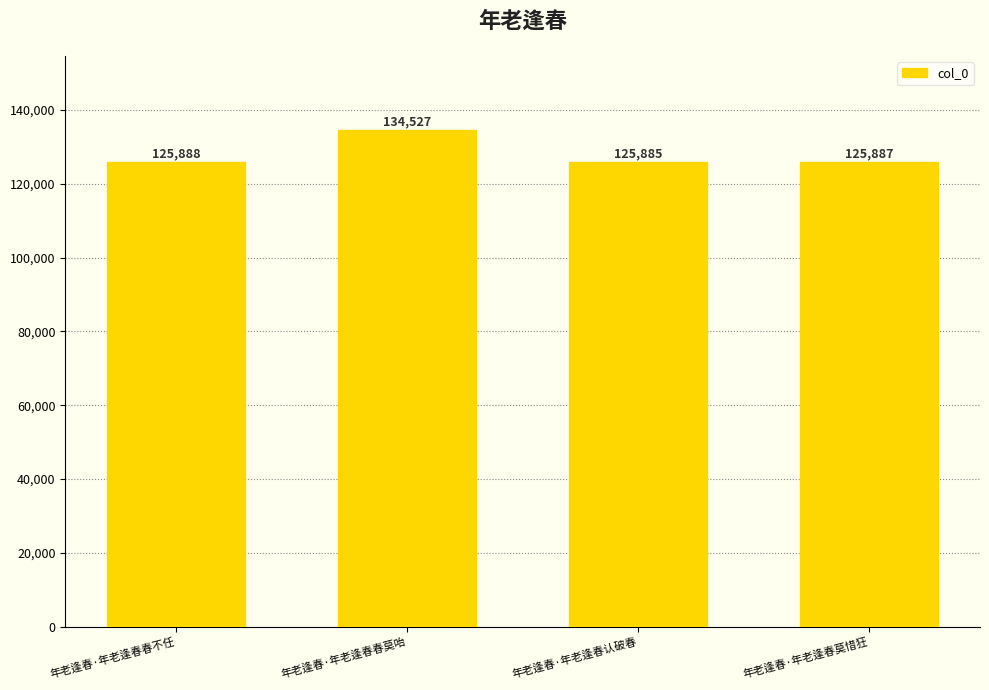

What is the difference between the values at 年老逢春·年老逢春莫惜狂 and 年老逢春·年老逢春认破春?

2